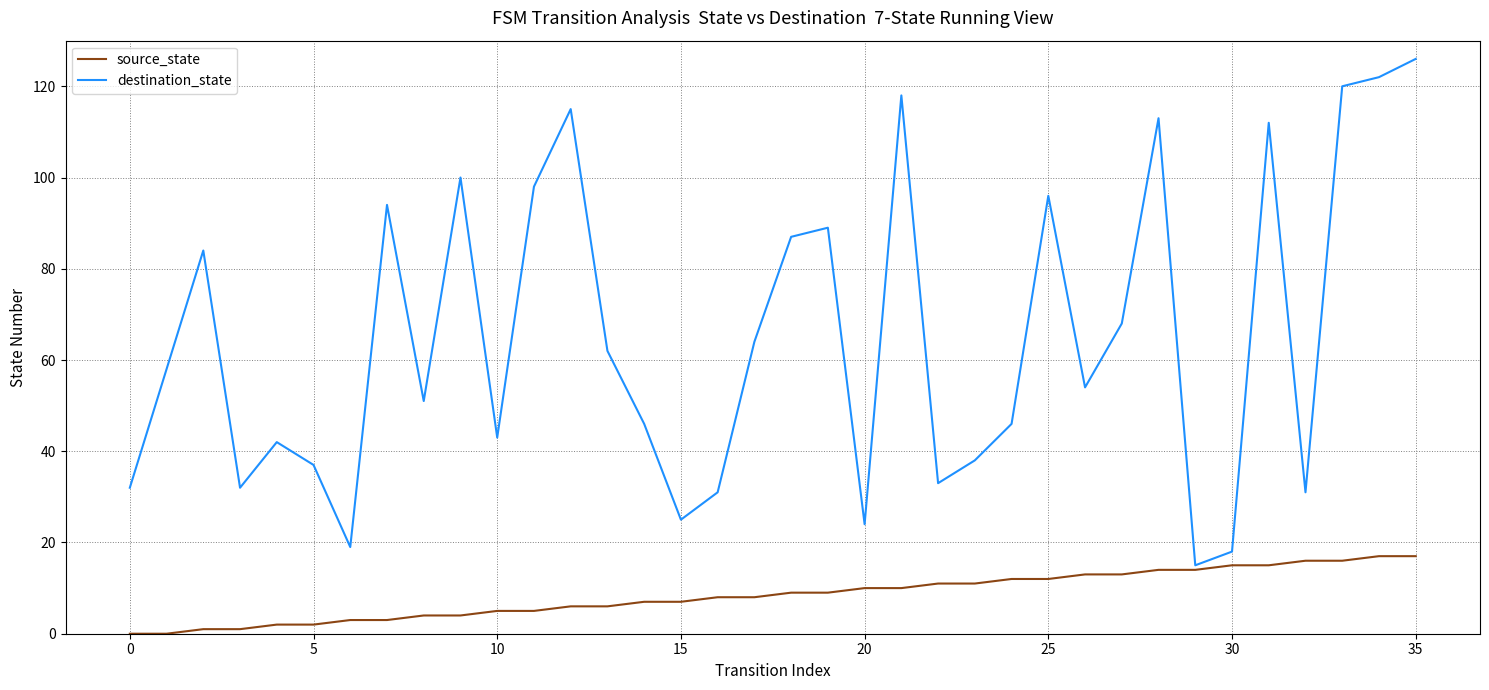

What is the difference between the maximum and minimum values in the destination_state series?

111